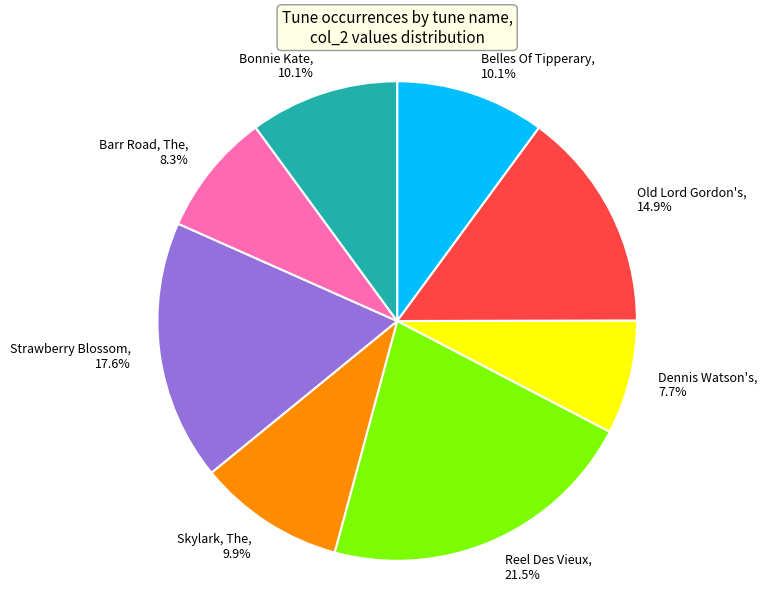

What is the total percentage of Skylark, The and Barr Road, The?

18.2%